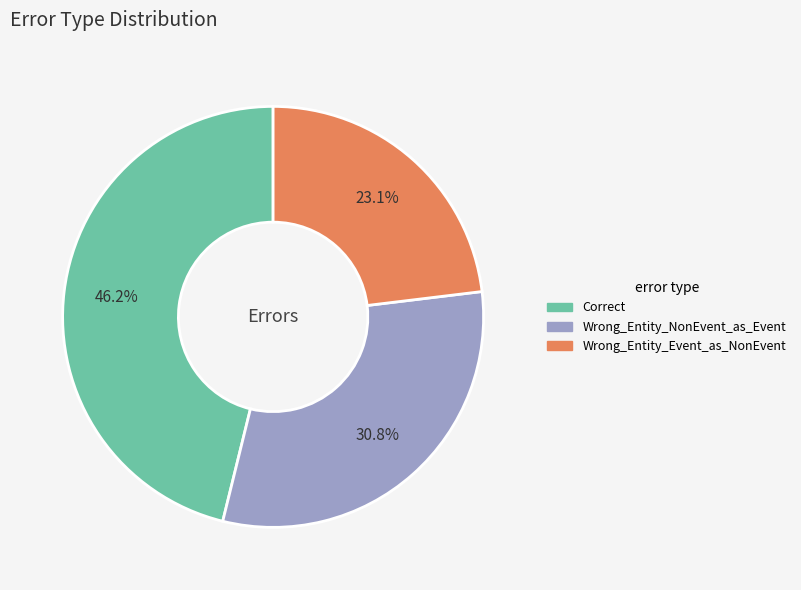

How many slices are in this pie chart?

3